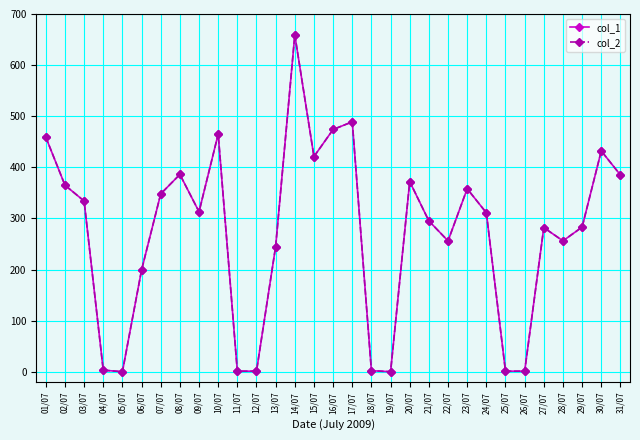

At which label does col_1 first exceed 311?

01/07